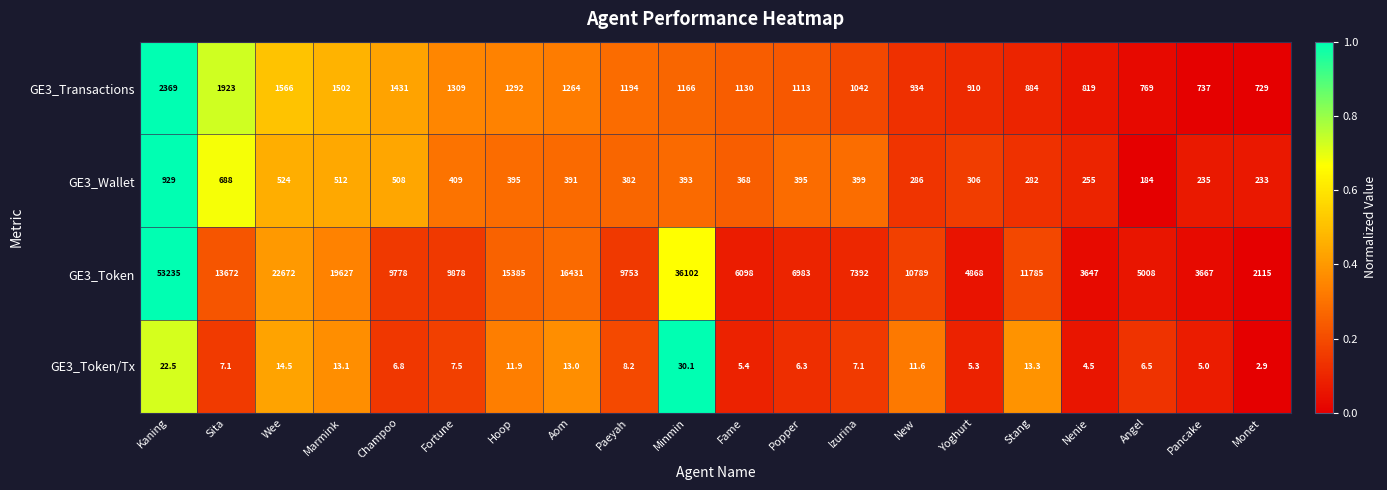

List the series in order of their peak value, highest first.

GE3_Token, GE3_Transactions, GE3_Wallet, GE3_Token/Tx